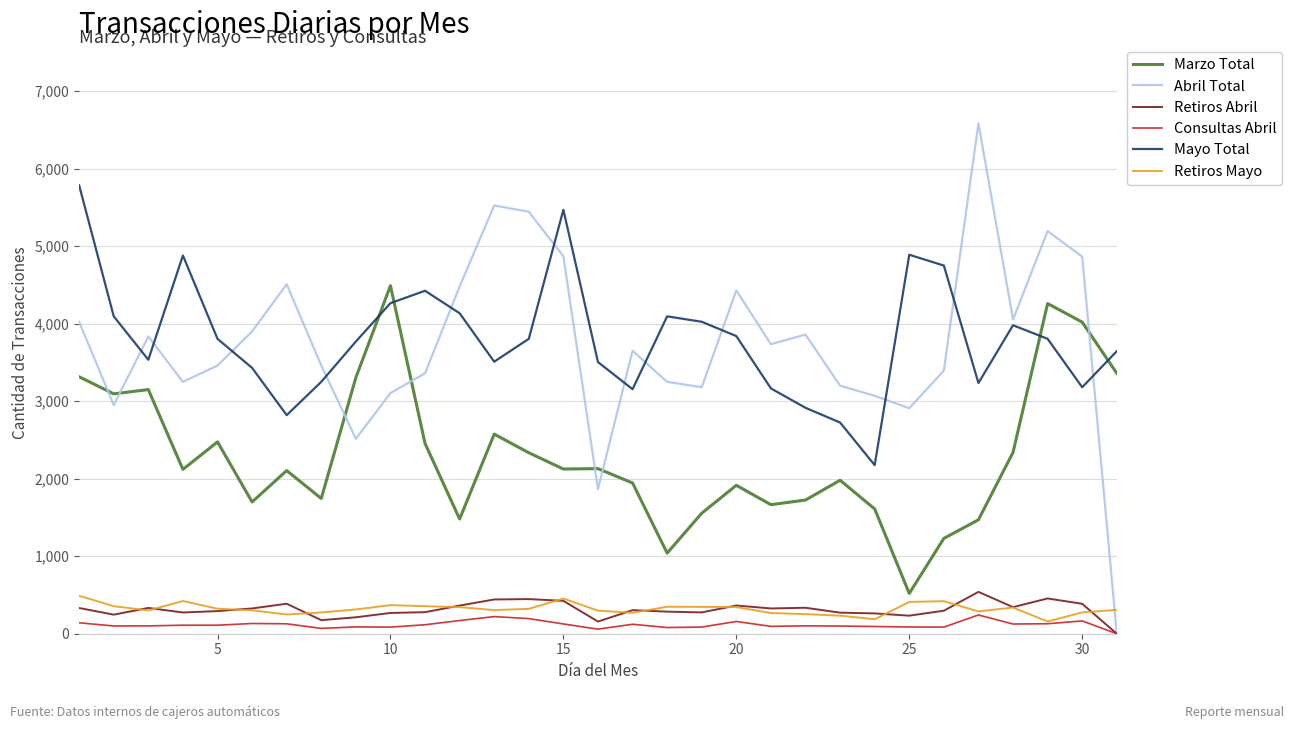

How many values in the Retiros Abril series are below 304?

15